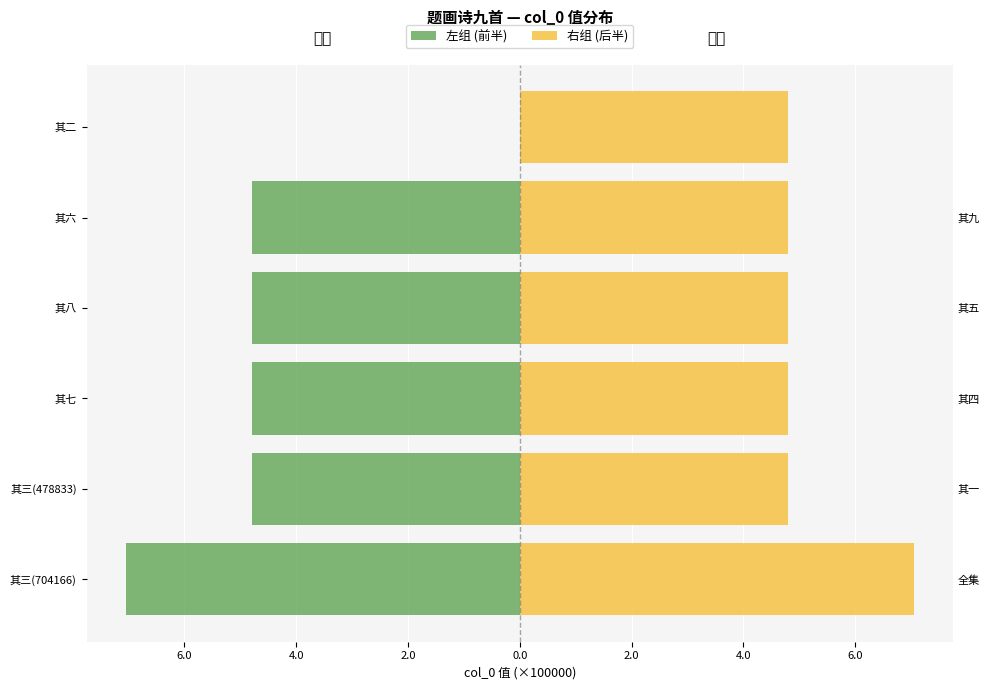

Which series has the widest spread of values?

左组 (前半)